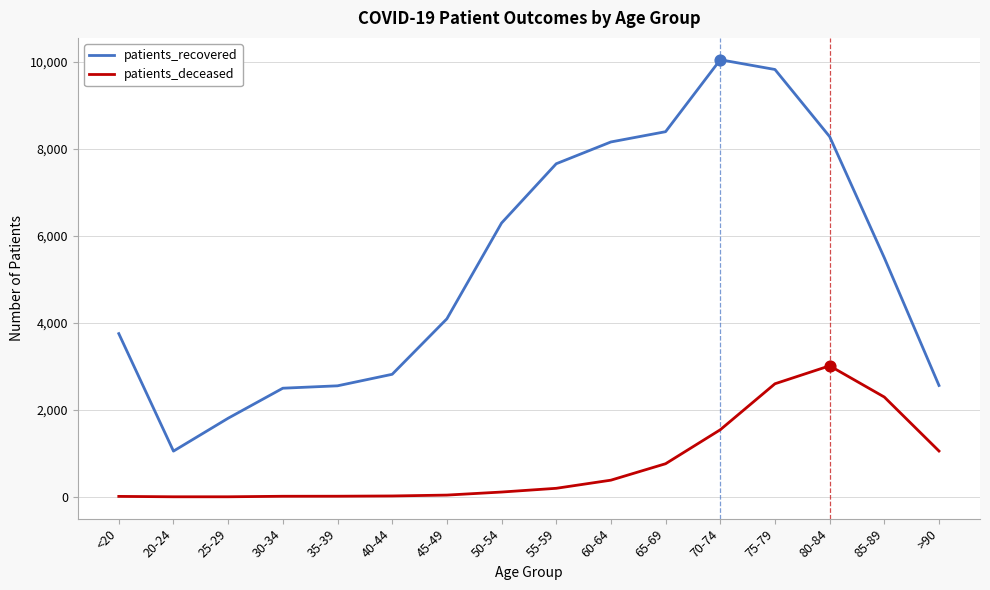

At how many categories does at least one series exceed 5302?

8